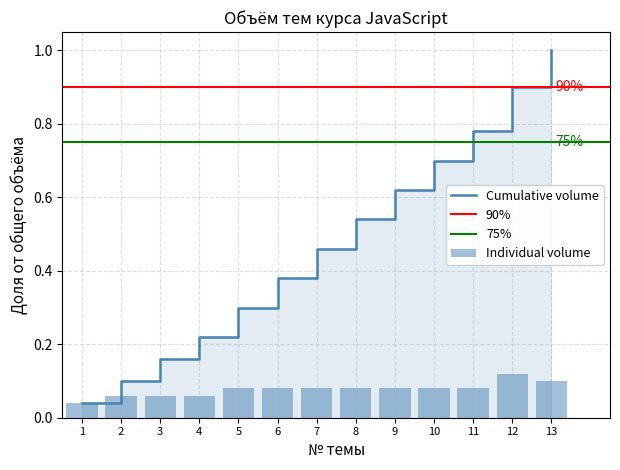

What is the value of the 10th bar from the left?

0.1